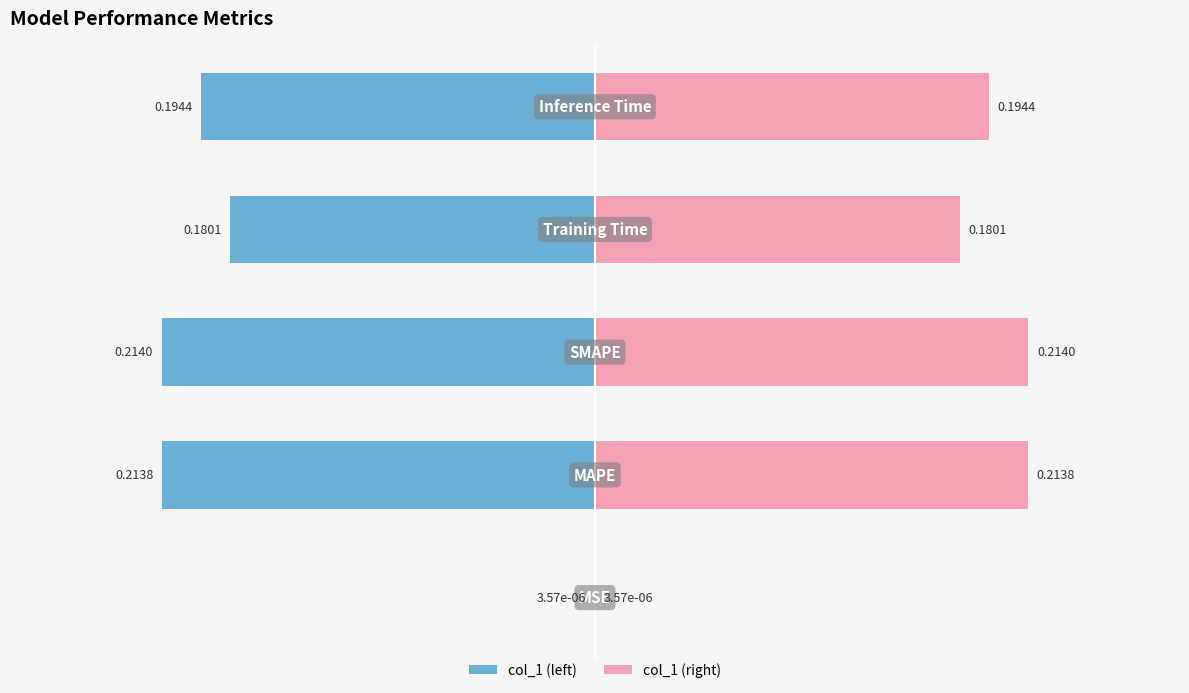

How many groups of bars are there?

5